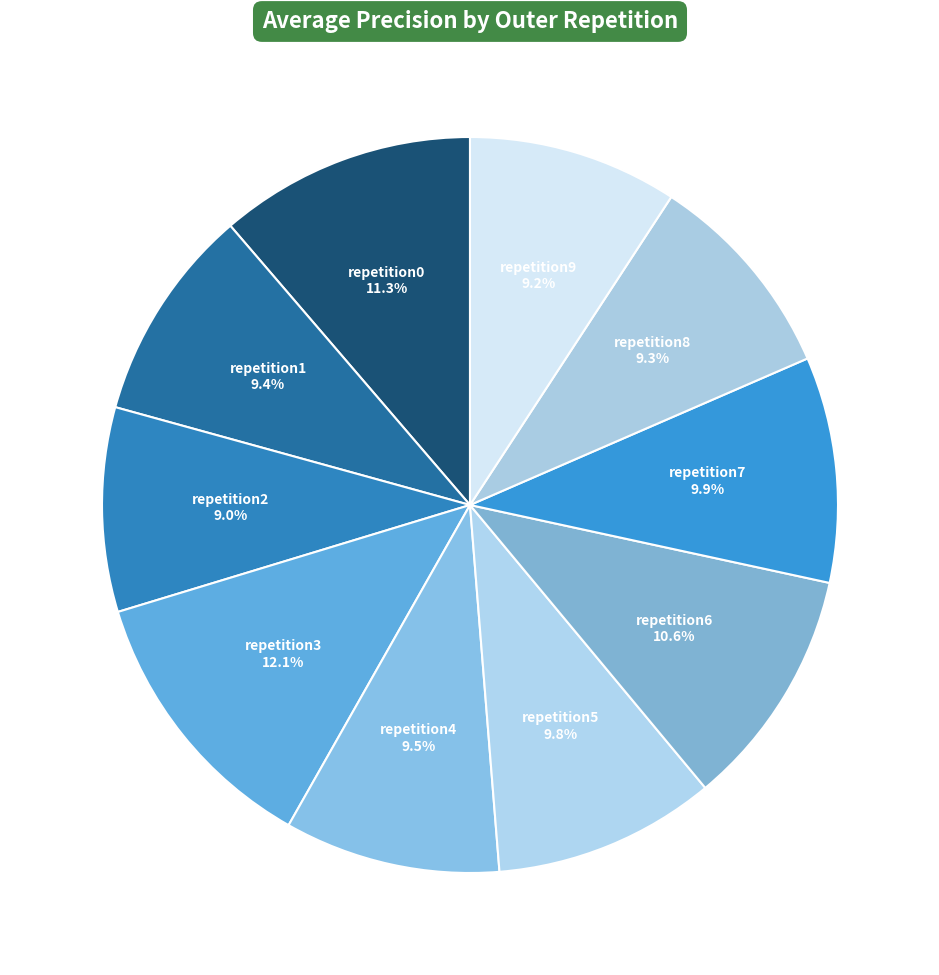

How many slices are in this pie chart?

10